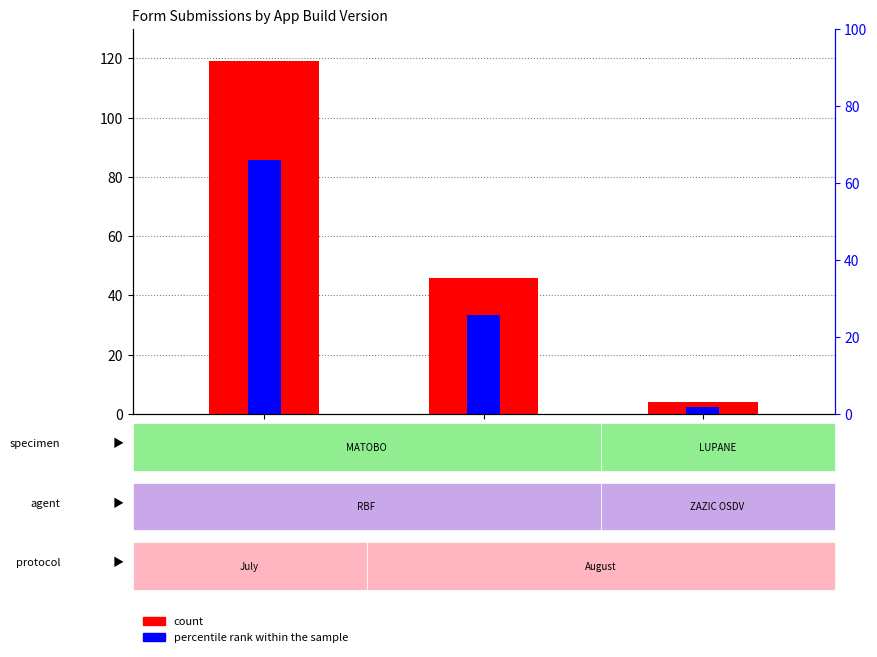

Between 919 and 920, which series saw the biggest shift?

count